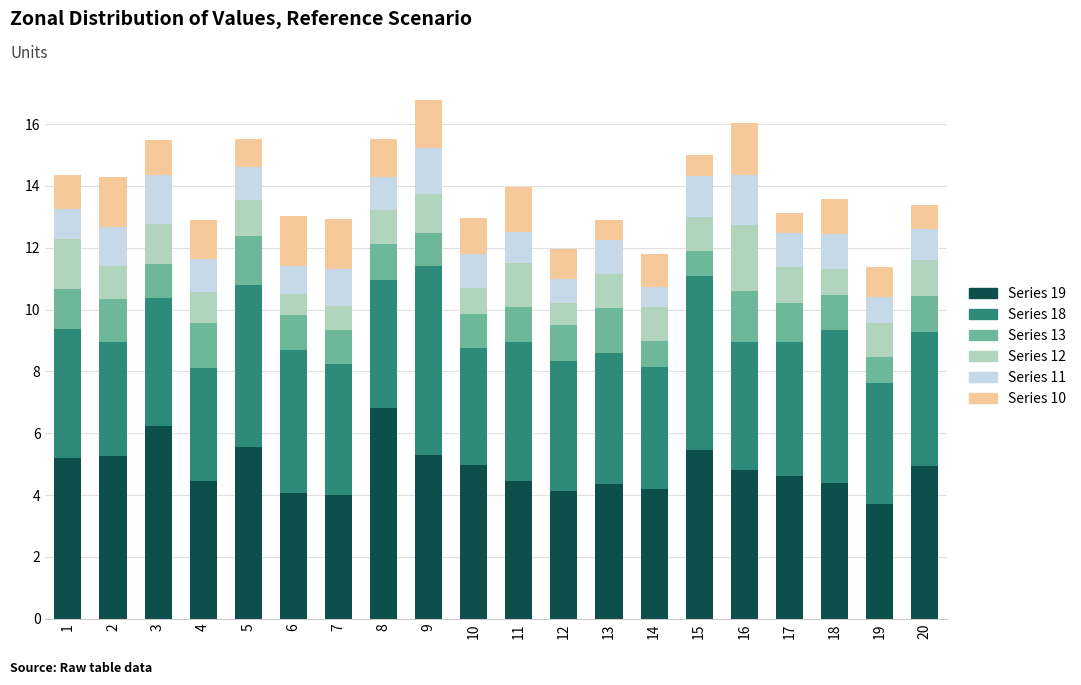

The value of Series 19 at 2 is 2.8. True or false?

False